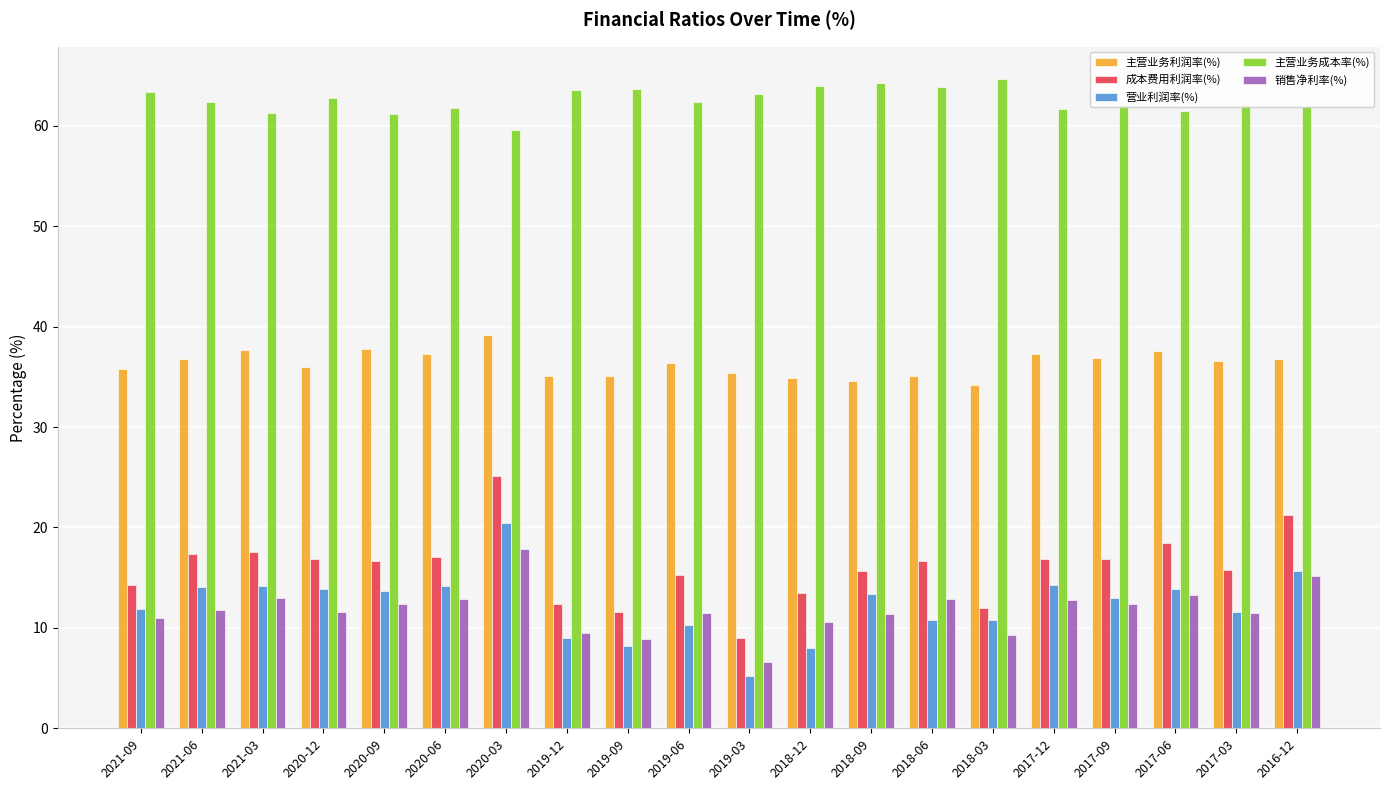

True or false: 成本费用利润率(%) has a value of 13.3 at 2016-12.

False